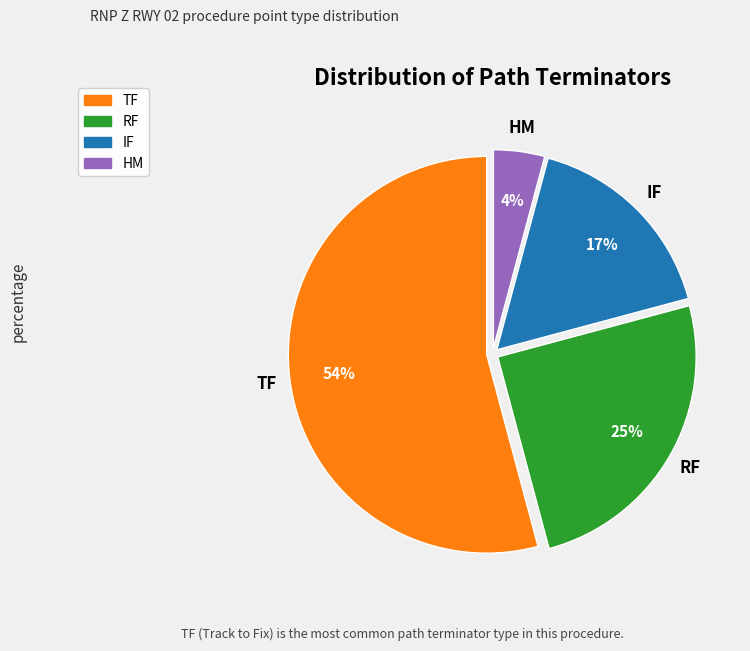

To the nearest percent, what is the average slice percentage?

25%